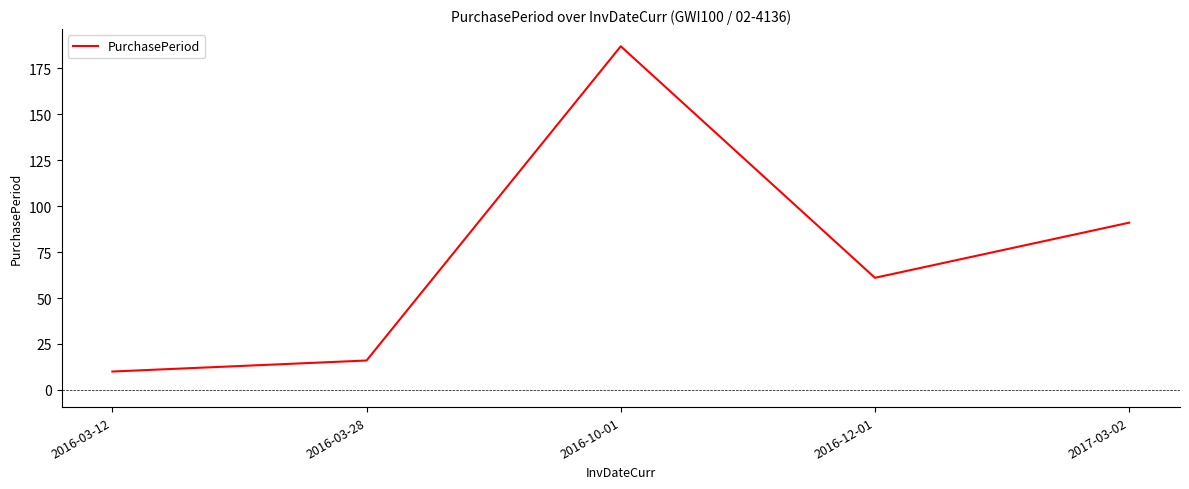

Where is the first local minimum?

2016-12-01